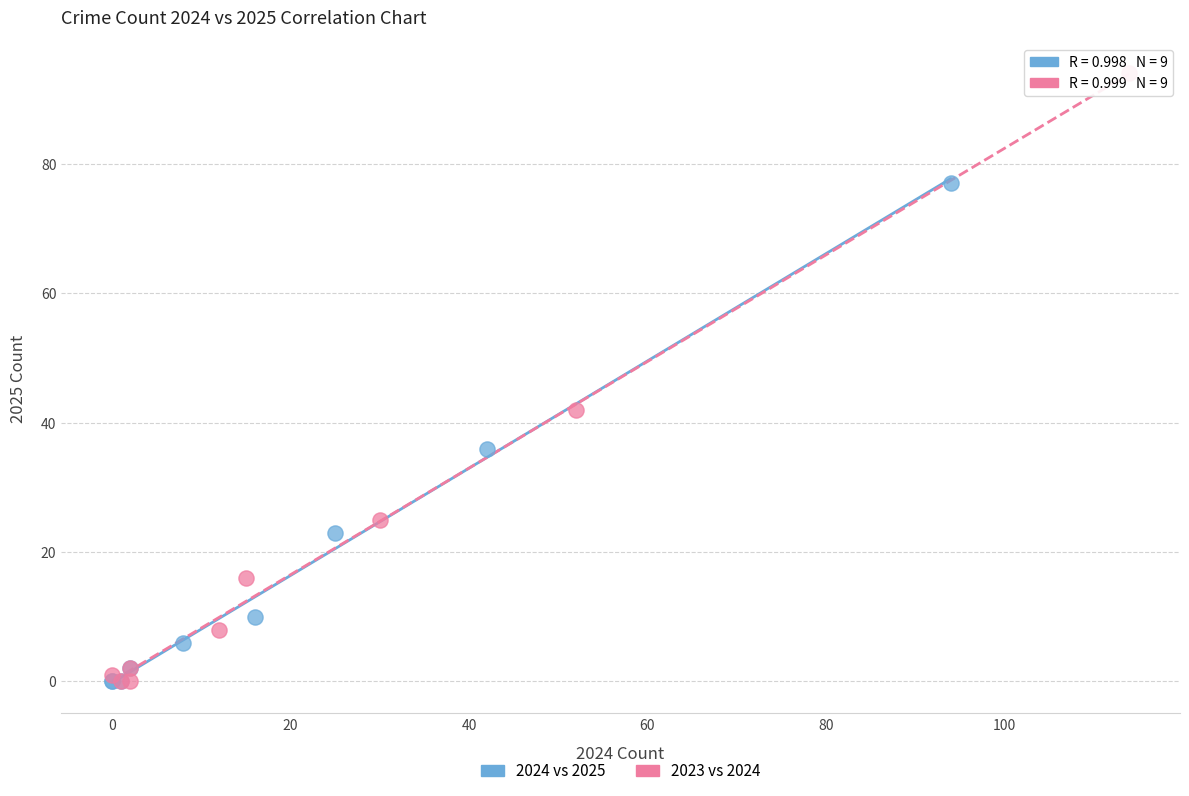

Which series has the largest Y range (max minus min)?

2023 vs 2024